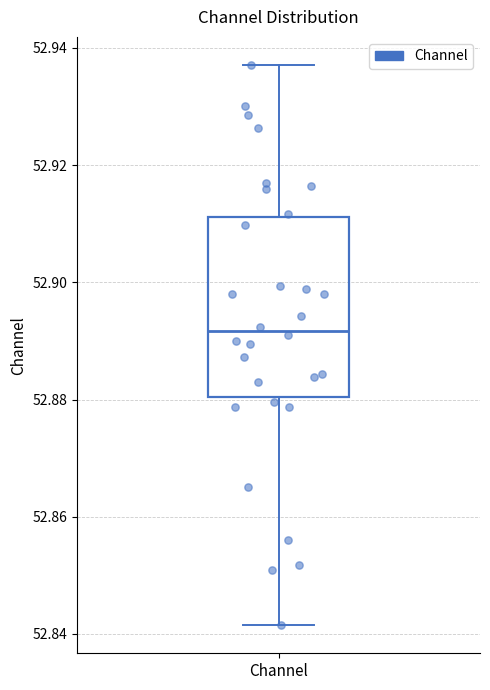

Transcribe this box plot: give where the median line is, the range the box spans, and where the two whiskers end, as read against the y-axis. The values are not printed on the chart, so give them approximately, as read against the axis.

median 52.892, box 52.880 to 52.912, whiskers 52.842 to 52.938